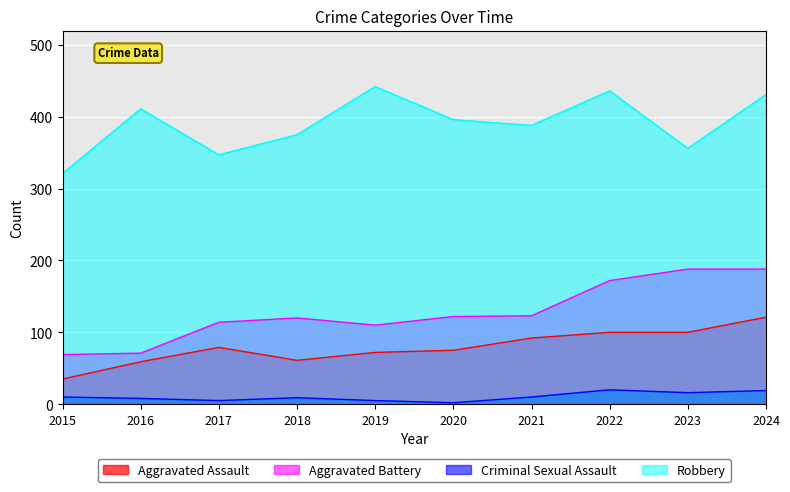

The Aggravated Battery series shows 188 at 2024. True or false?

True